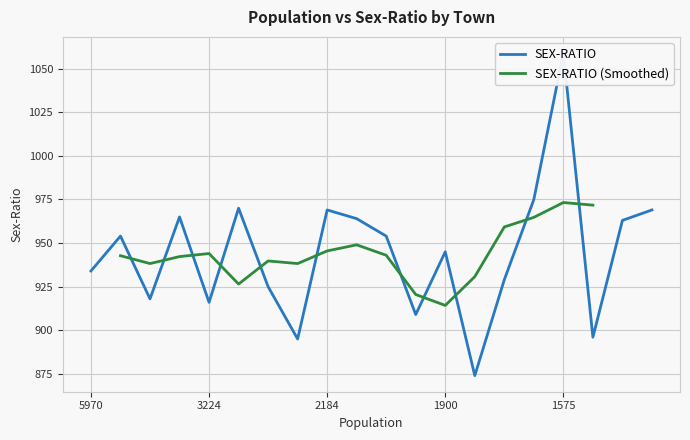

The value of SEX-RATIO (Smoothed) at 2184 is 1469.2. True or false?

False